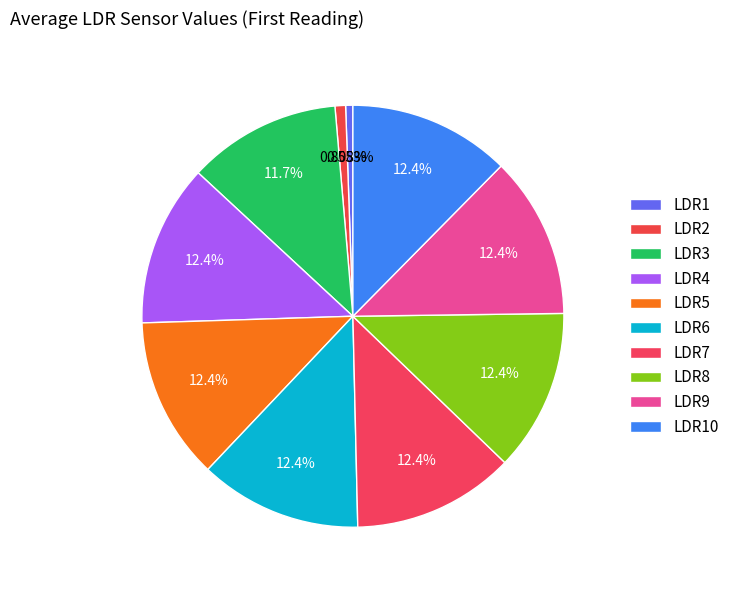

How many segments does this pie chart have?

10